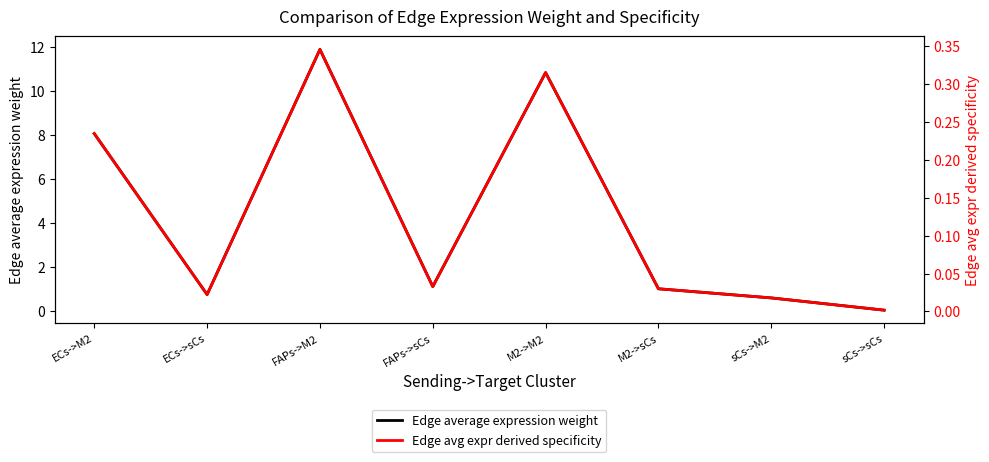

What is the value of the Edge average expression weight point at the 7th from the left?

0.6